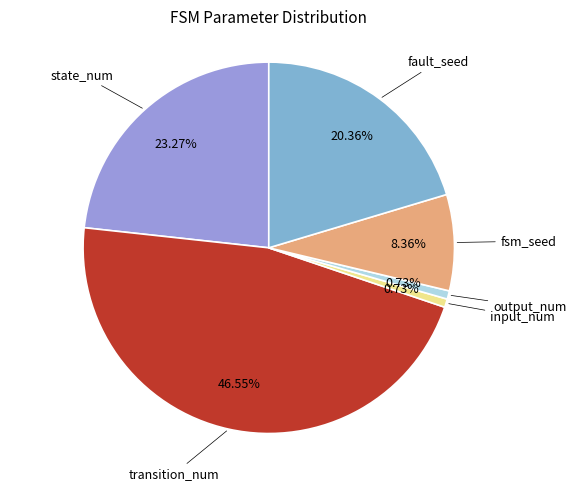

Between fault_seed and input_num, which is larger?

fault_seed